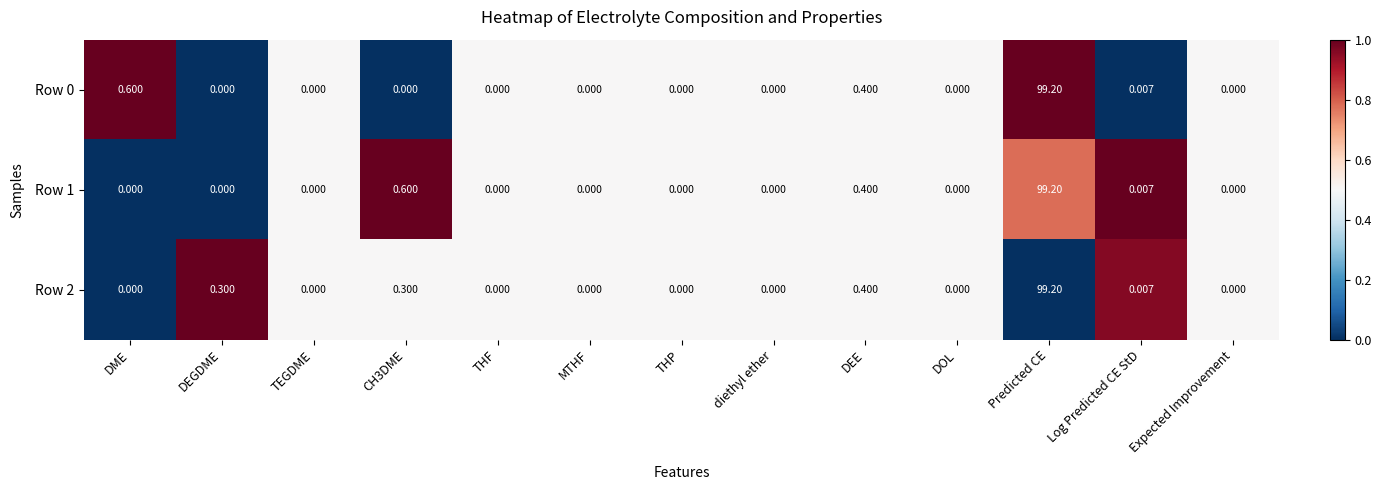

At which category is the sum across all series the highest?

Predicted CE